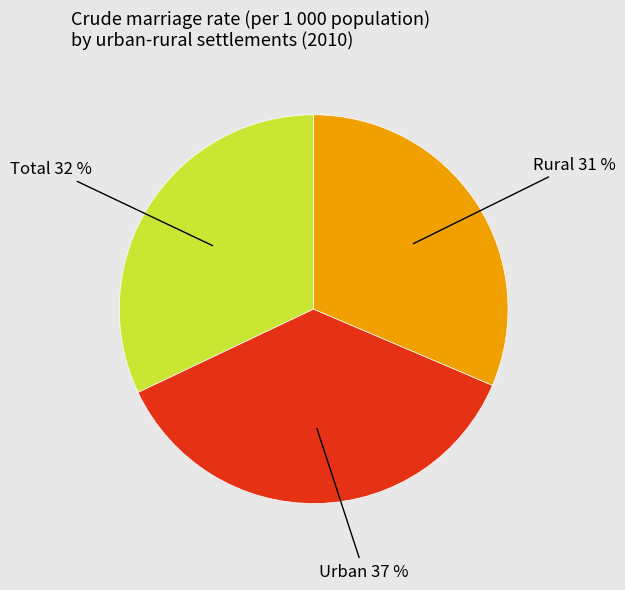

Does any single category account for the majority?

No